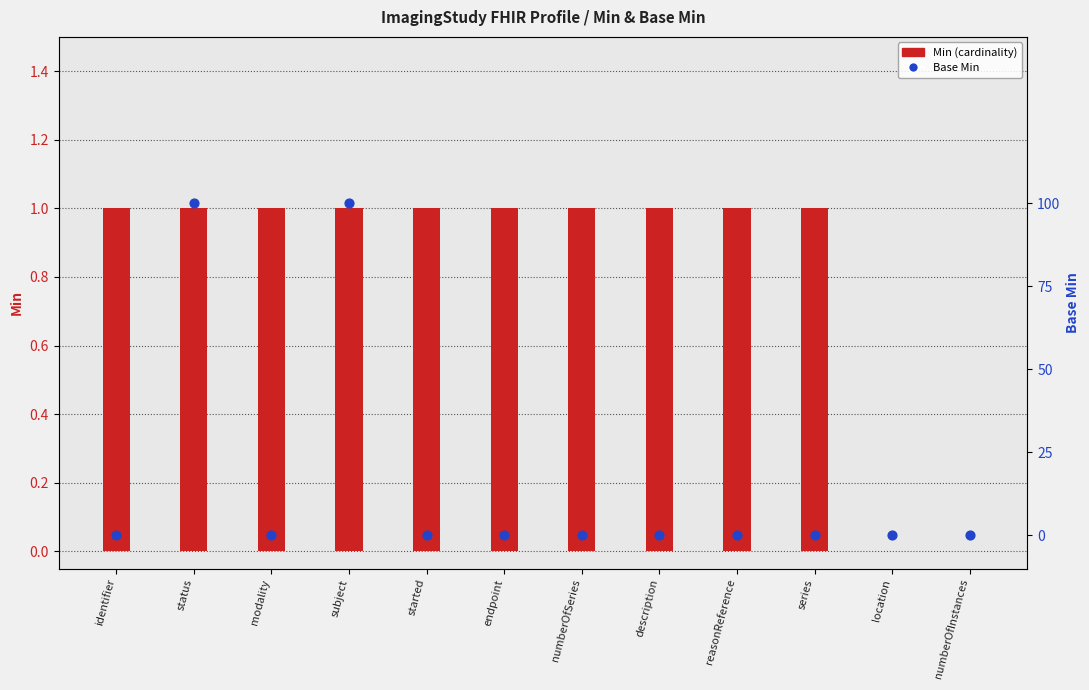

Which series has the largest total across all categories?

Min (cardinality)